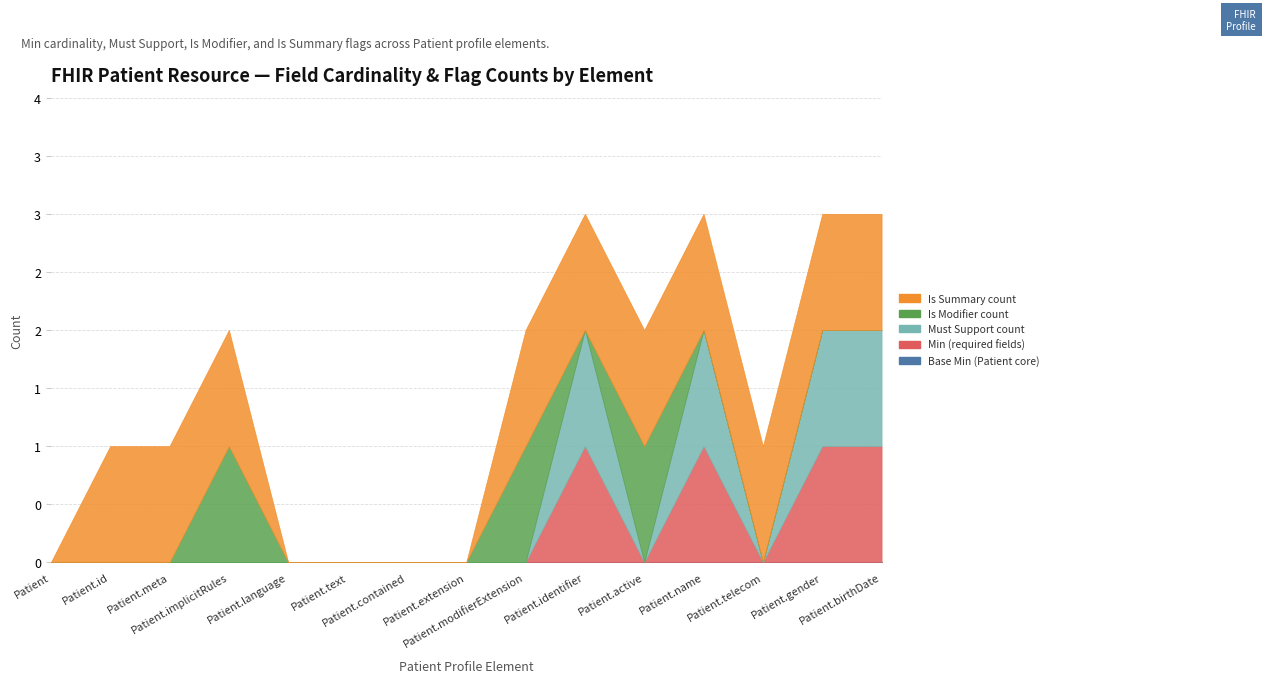

True or false: Is Summary count has a value of 0 at Patient.

True